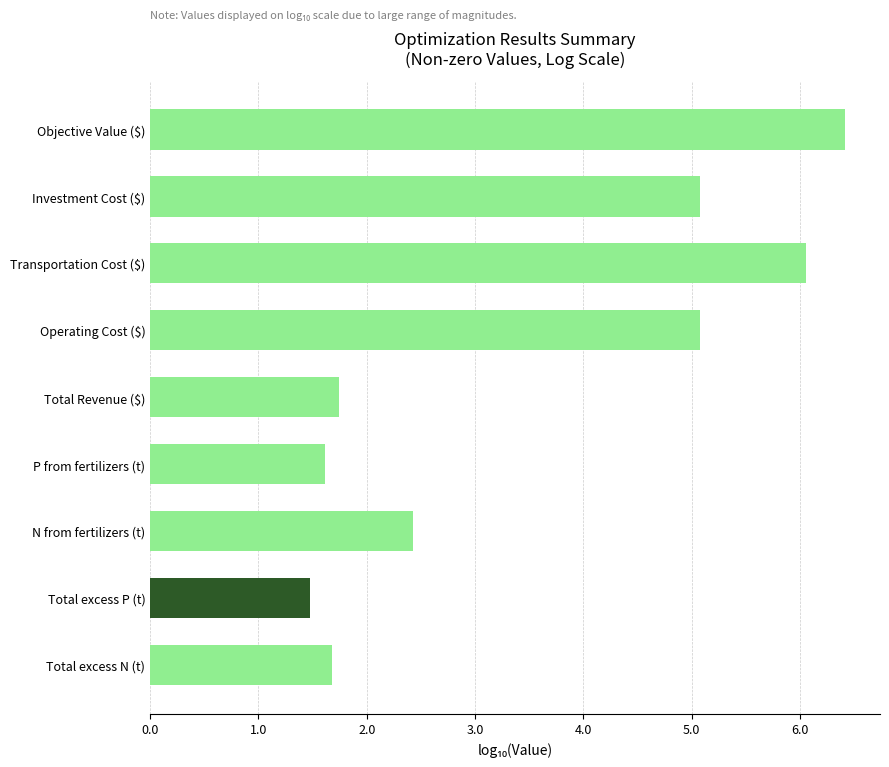

Is it true that the value at Investment Cost ($) is 5.1?

True